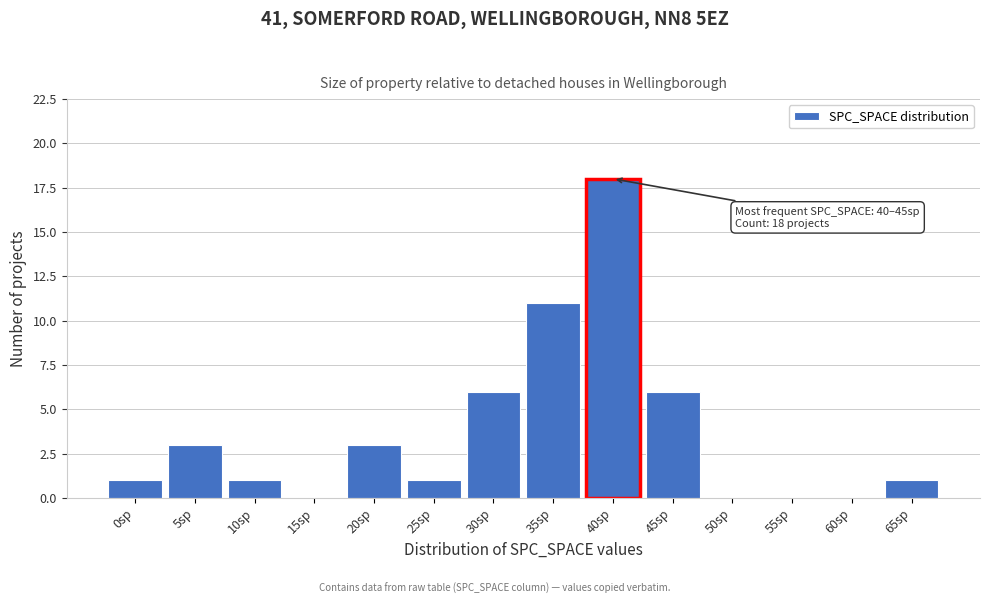

Reading left to right, extract all data points from this chart.

0sp=1	5sp=3	10sp=1	15sp=0	20sp=3	25sp=1	30sp=6	35sp=11	40sp=18	45sp=6	50sp=0	55sp=0	60sp=0	65sp=1